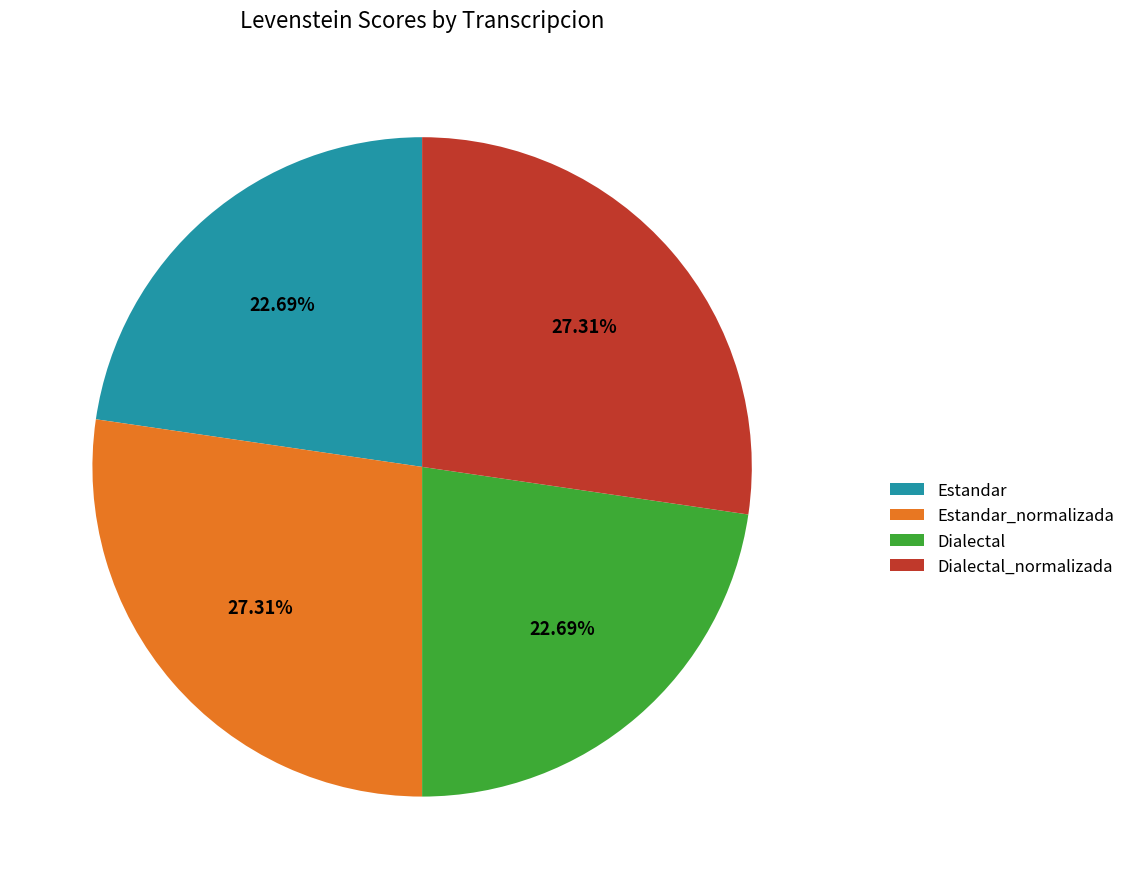

To the nearest percent, what is the combined percentage of Dialectal_normalizada and Dialectal?

50%